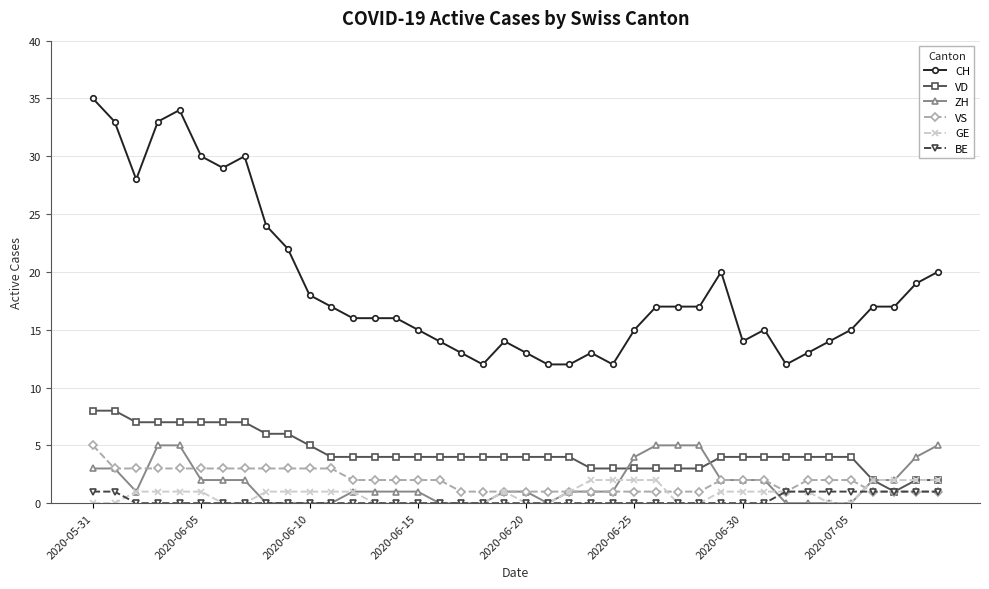

What is the lowest value of the VD series?

1